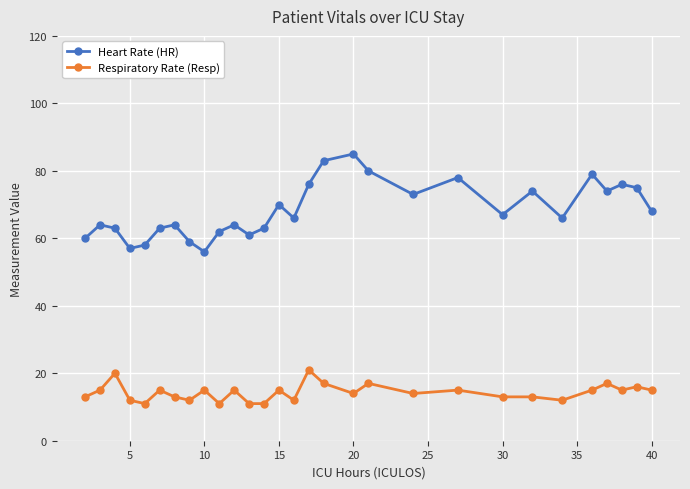

What is the value of the Respiratory Rate (Resp) point at the 2nd from the left?

15